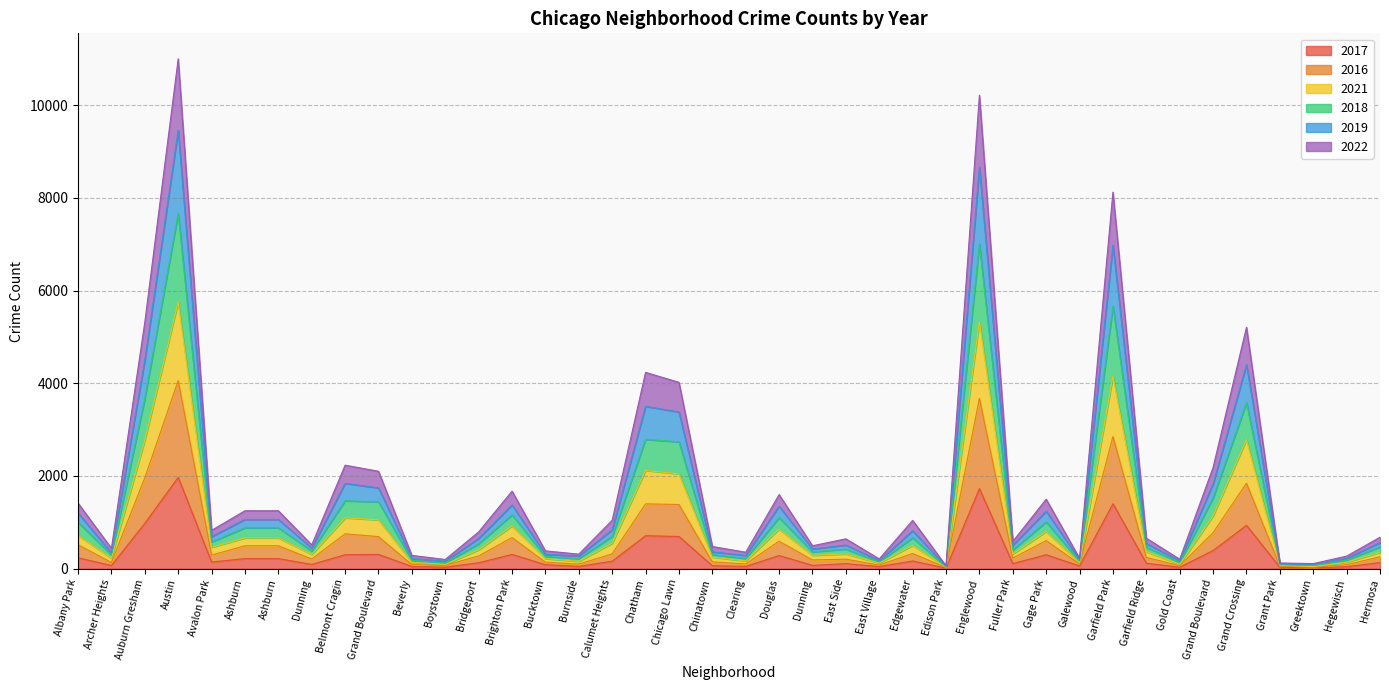

Where is 2022 nearest to the value 2891?

Grand Crossing